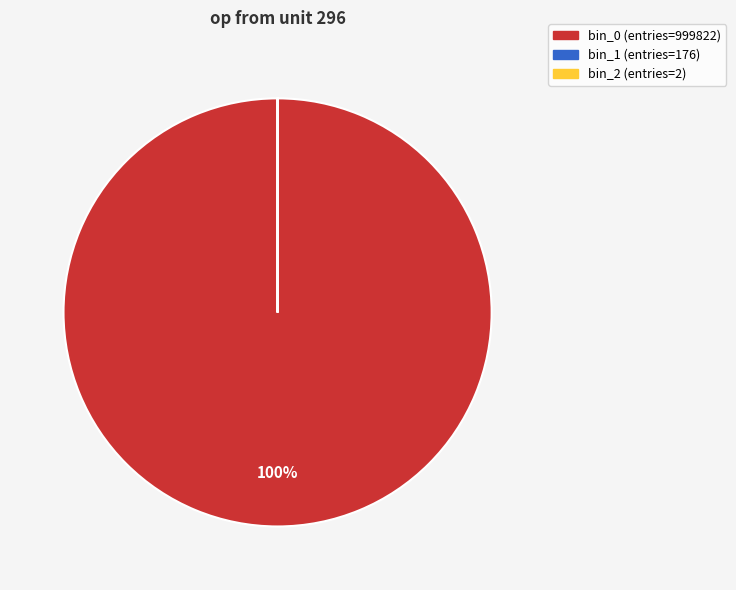

Does bin_0 (entries=999822) account for over 50% of the chart?

Yes